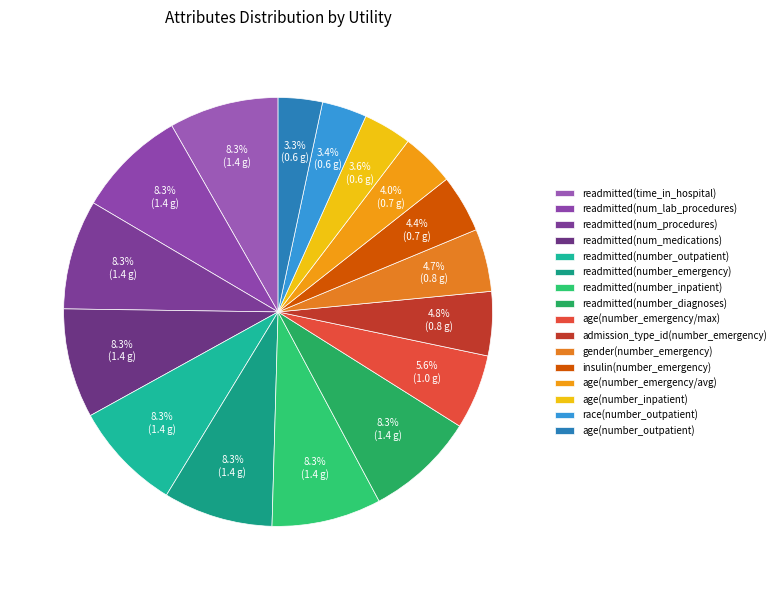

Count the number of slices in the pie.

16